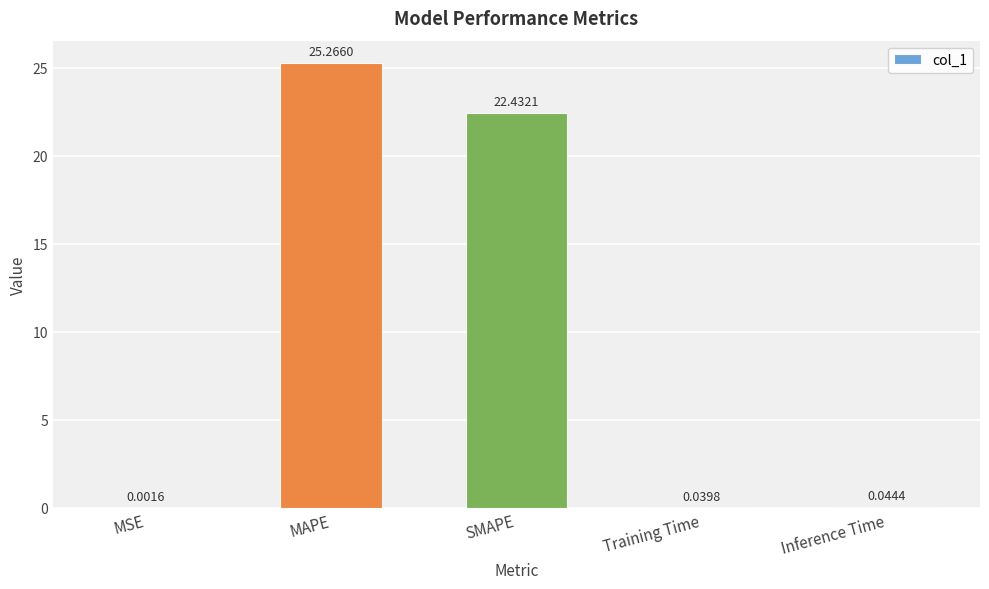

At which category does the chart reach its peak across all series?

MAPE